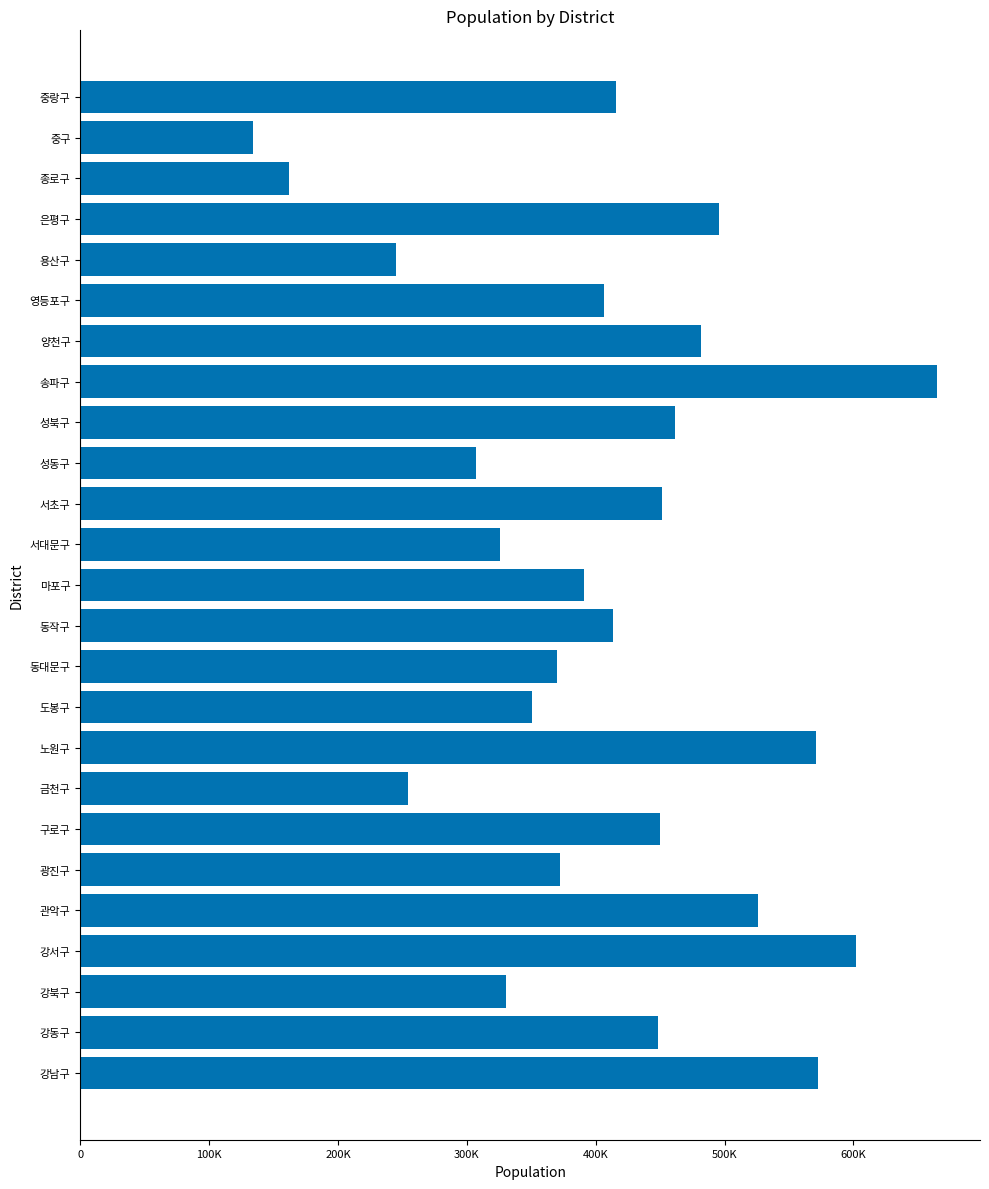

Does the chart contain stacked bars?

No